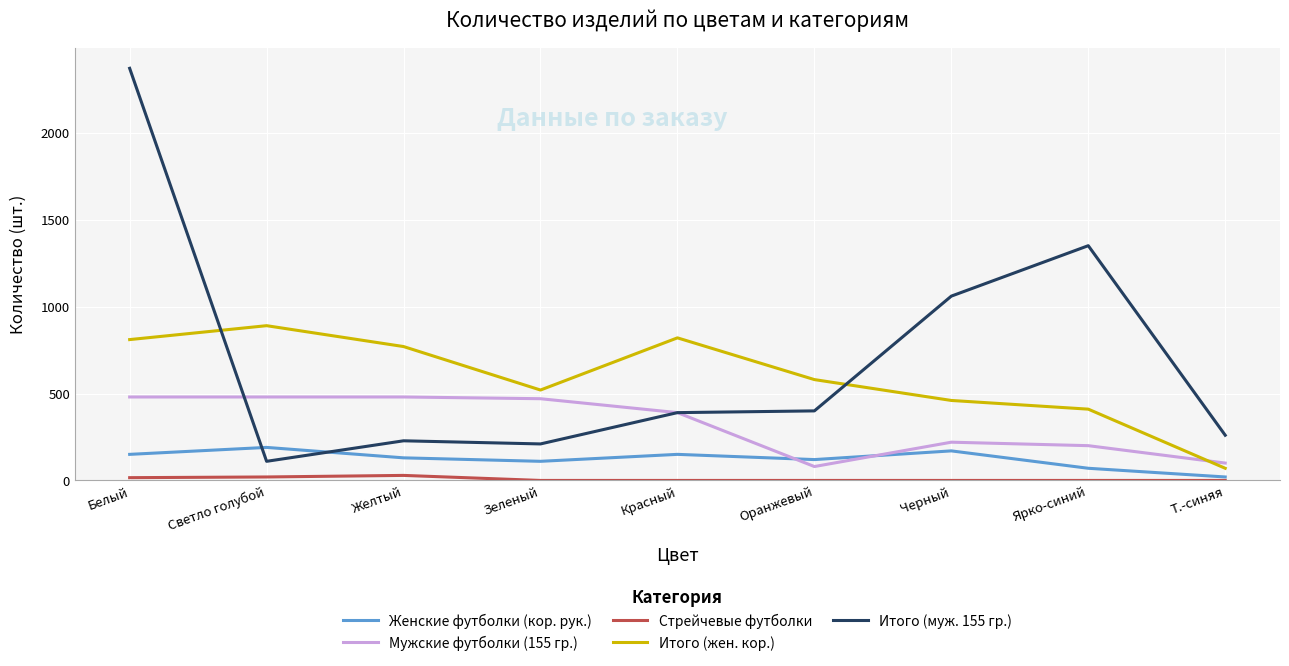

What is the difference between the Итого (жен. кор.) values at Белый and Ярко-синий?

400